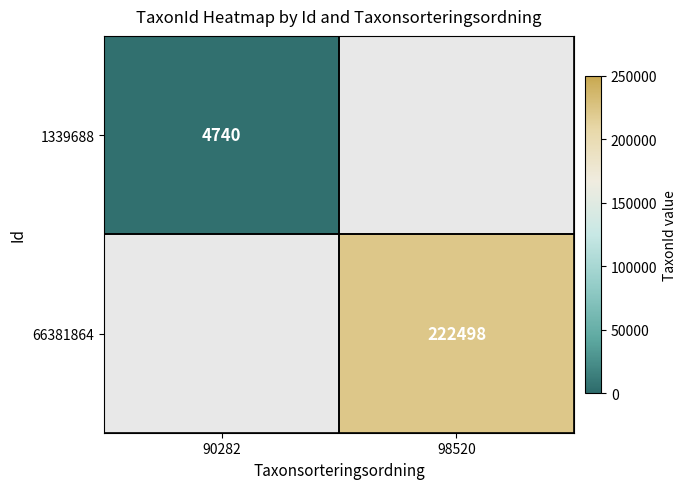

True or false: 66381864 has a value of 222498 at 98520.

True